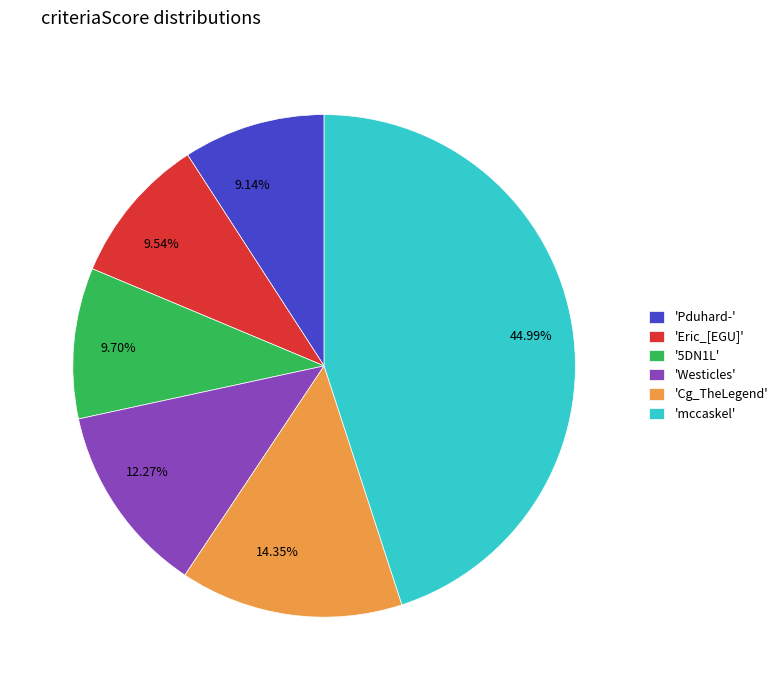

Is there any slice that represents more than half of the pie?

No